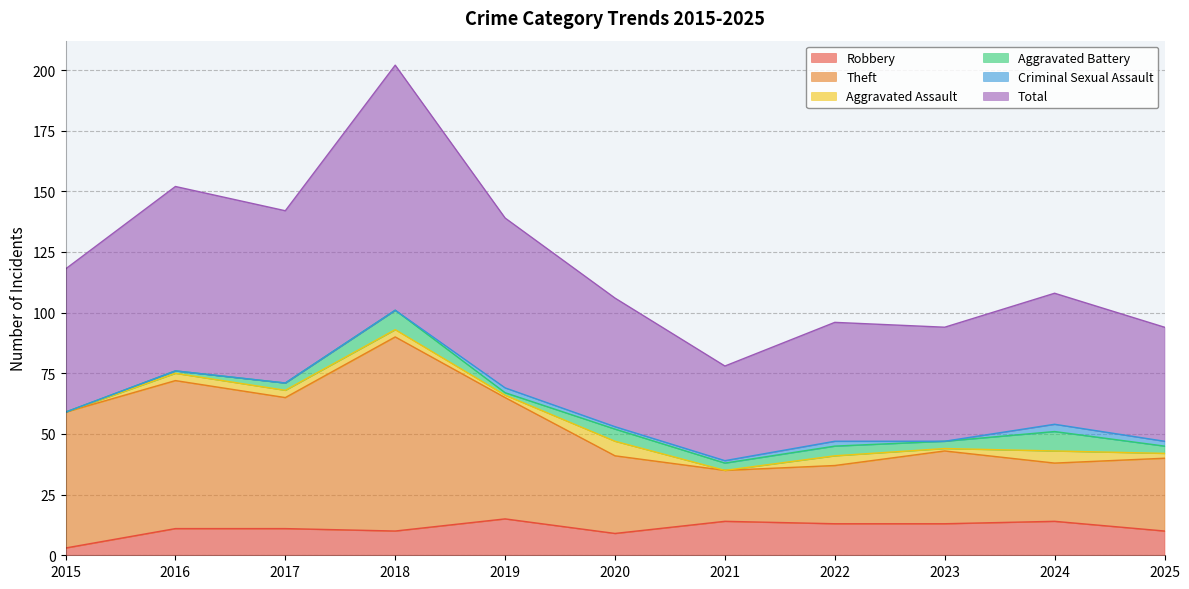

What is the sum of all Total values?

1329